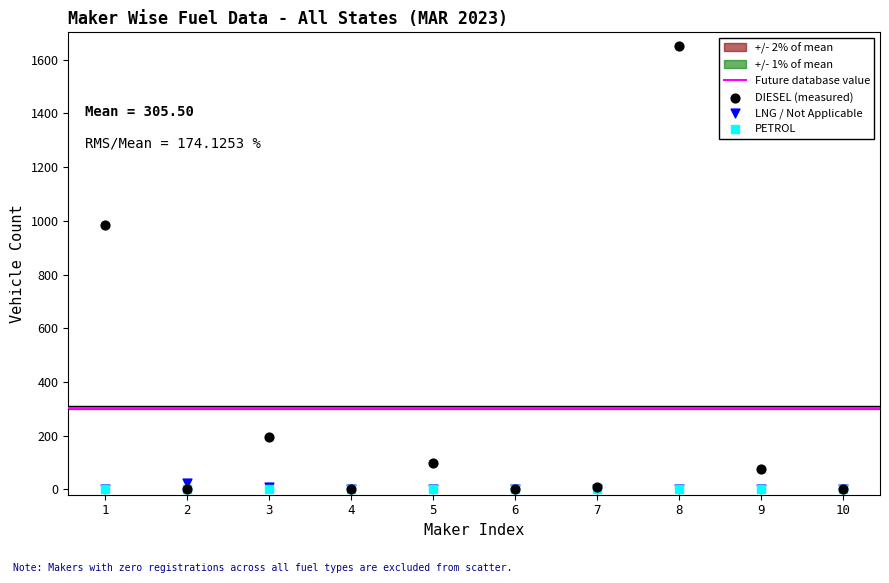

In the DIESEL (measured) series, what Y value is closest to 826?

986